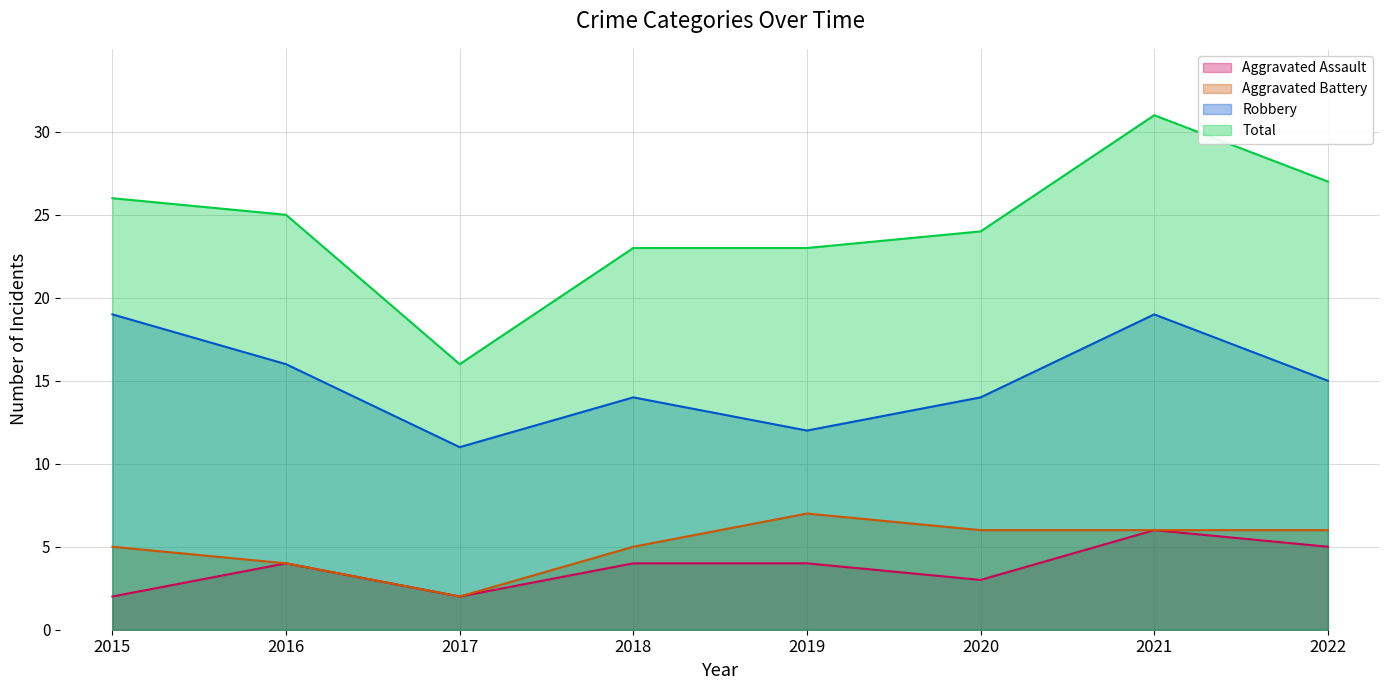

Which series changed the most between 2021 and 2022?

Robbery